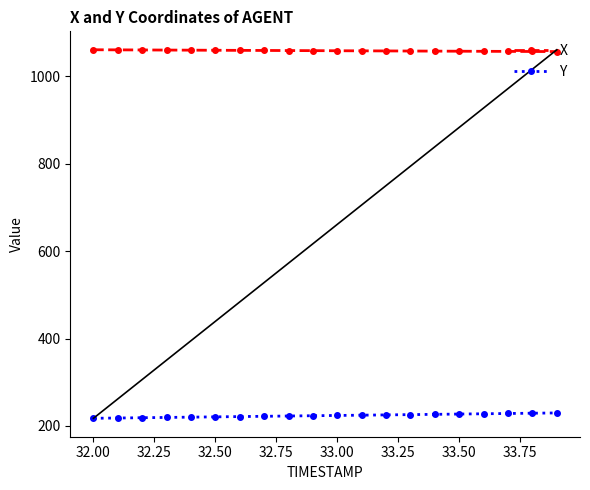

True or false: Y and X cross at least once.

False